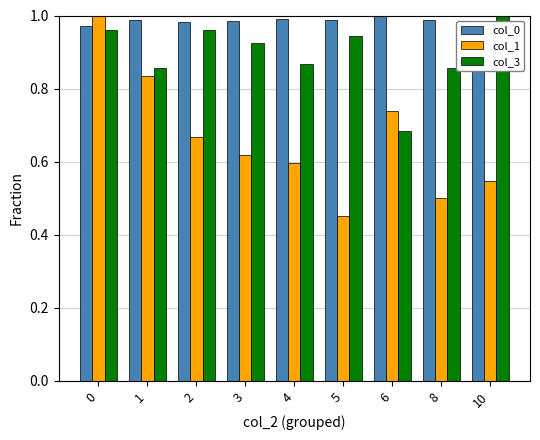

Which series has the largest total across all categories?

col_0